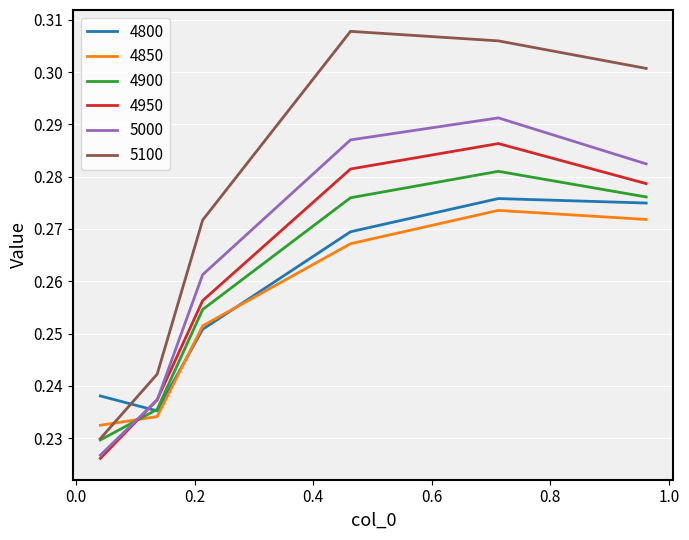

Which series has the largest total across all categories?

5100